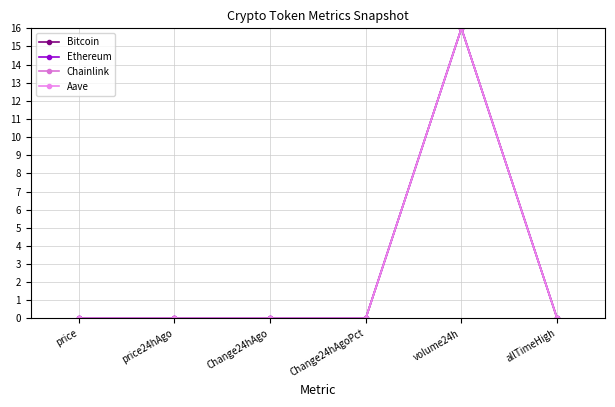

What is the sum of the Bitcoin values at Change24hAgoPct and volume24h?

16.0